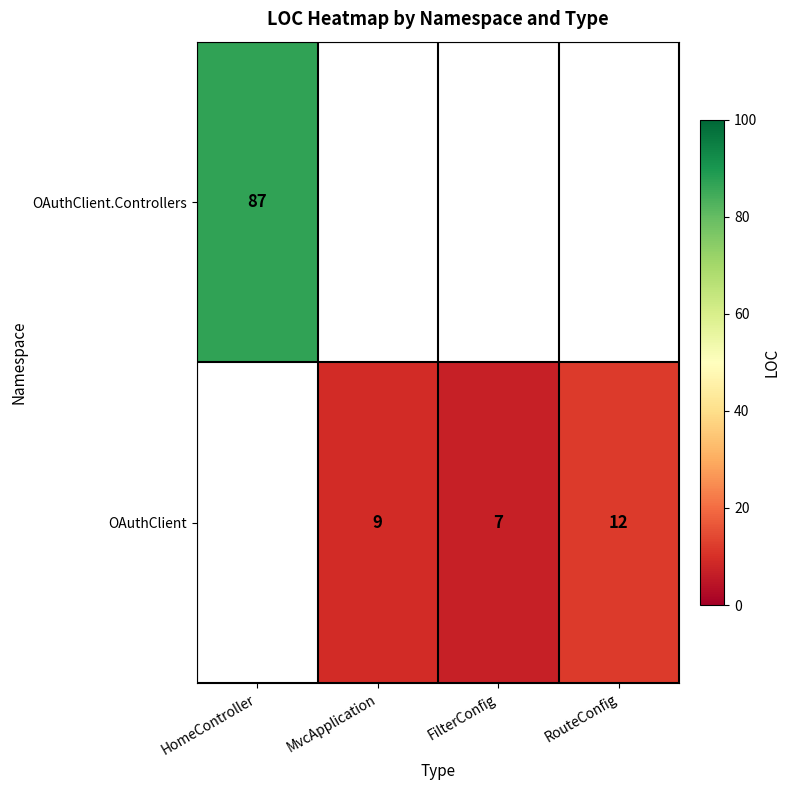

True or false: OAuthClient has a value of 9 at MvcApplication.

True